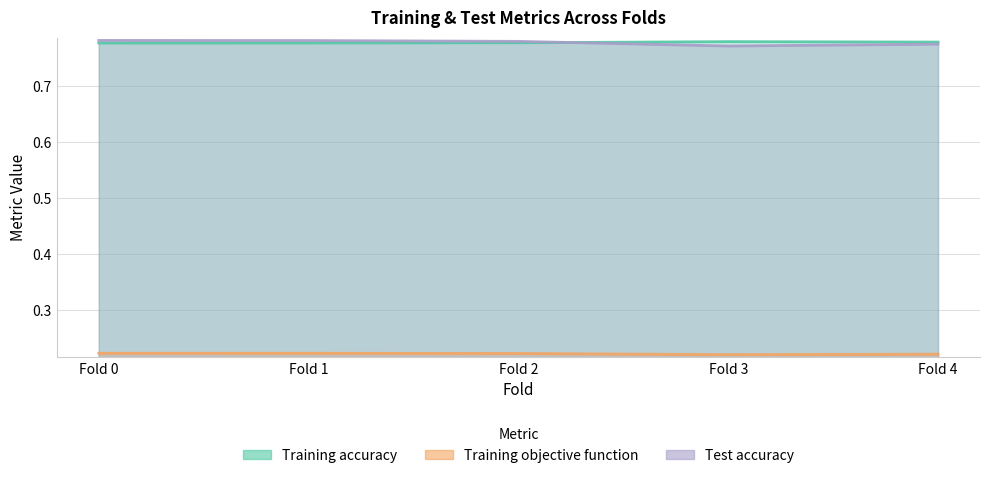

What is the value of the Training objective function point at the 2nd from the left?

0.2